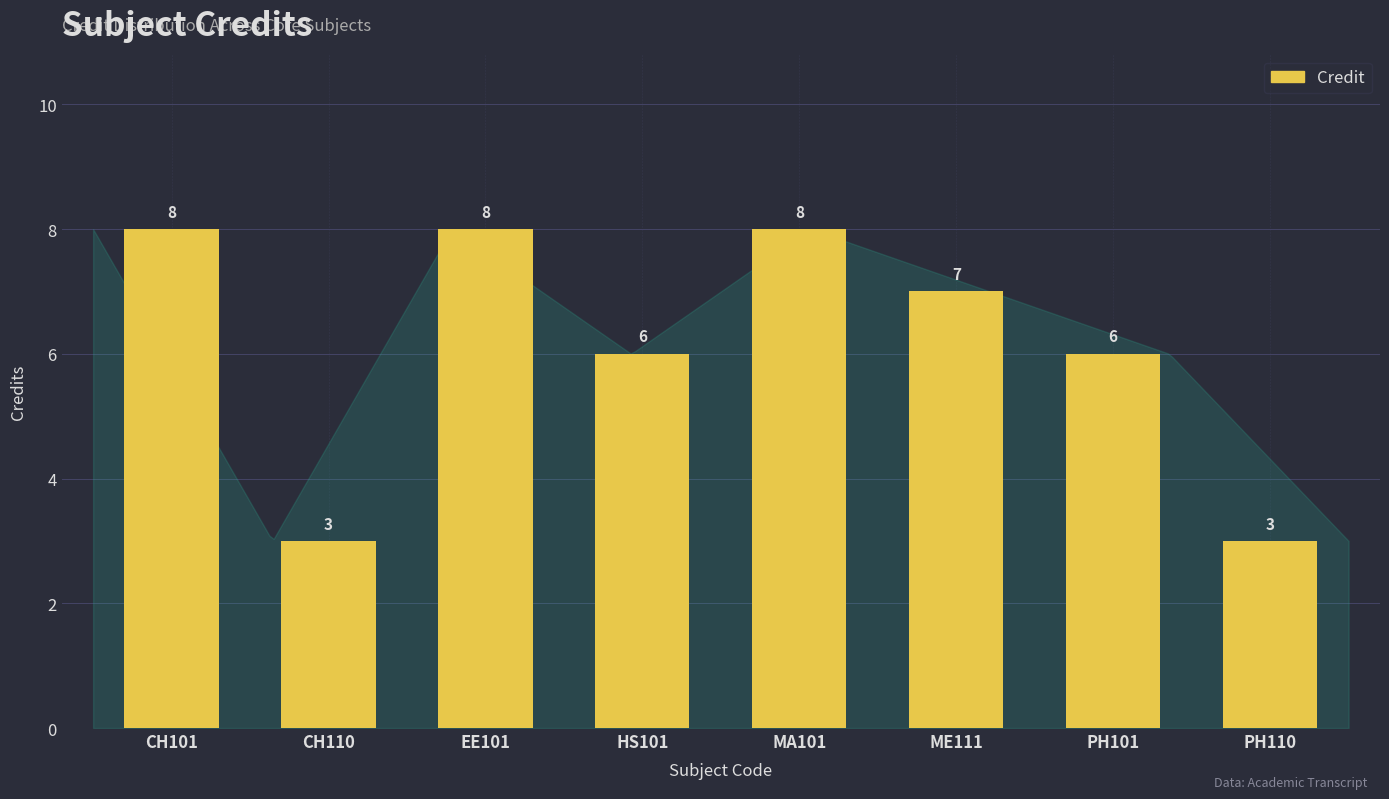

How many values are between 6 and 8?

6